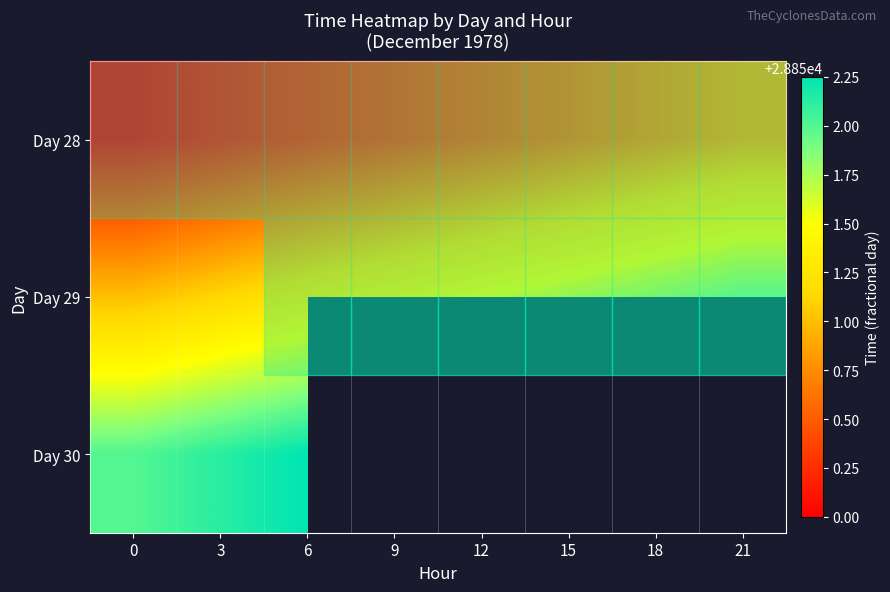

What is the spread (max minus min) of values at 12?

1.0